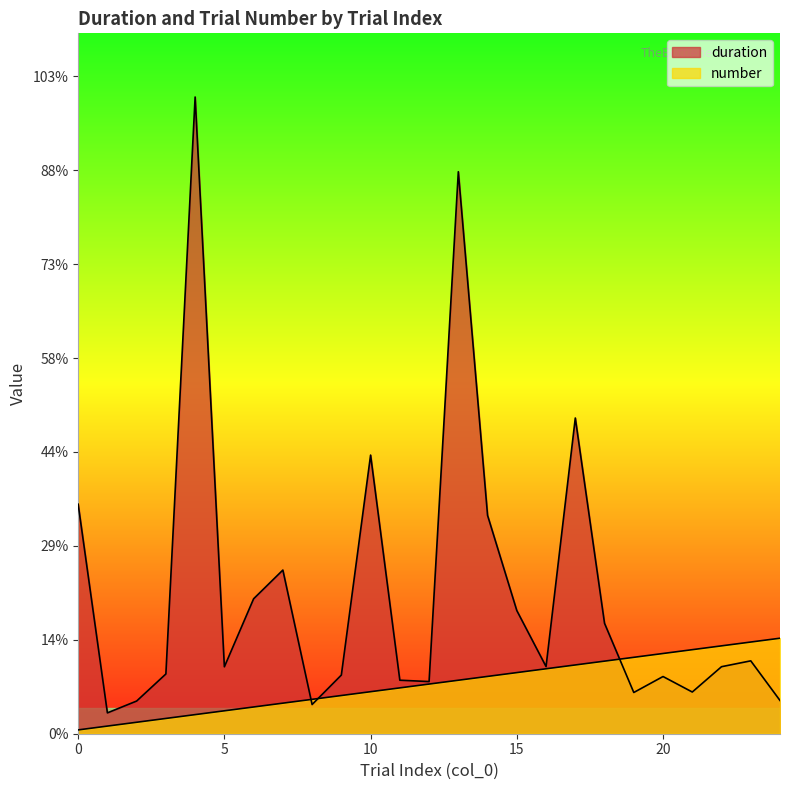

What is the total value across all series at 3?

199.8